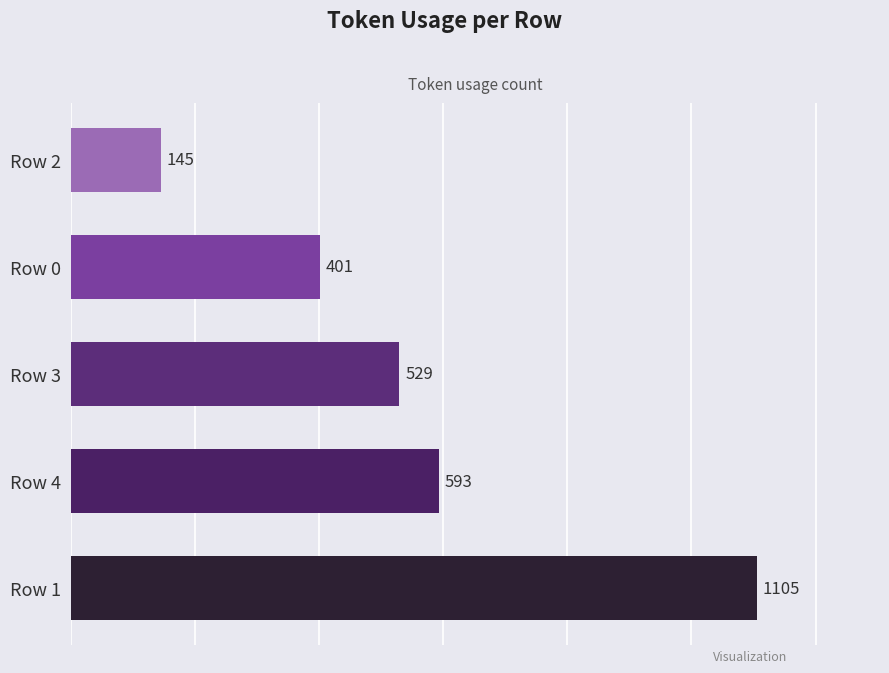

Does the chart contain any negative values?

No